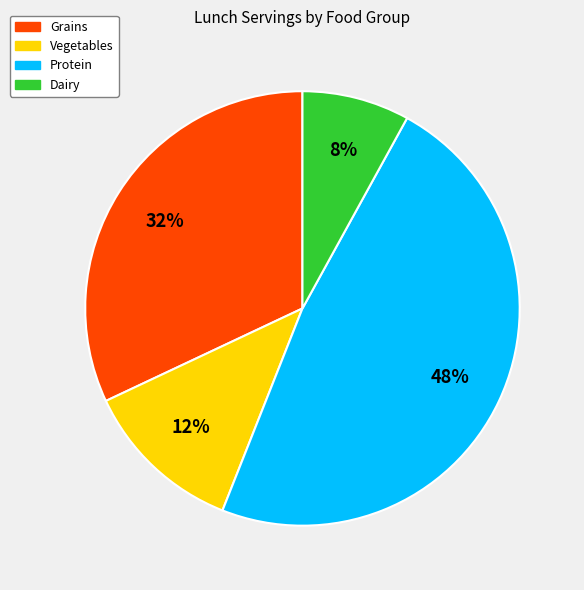

Is there any slice that represents more than half of the pie?

No